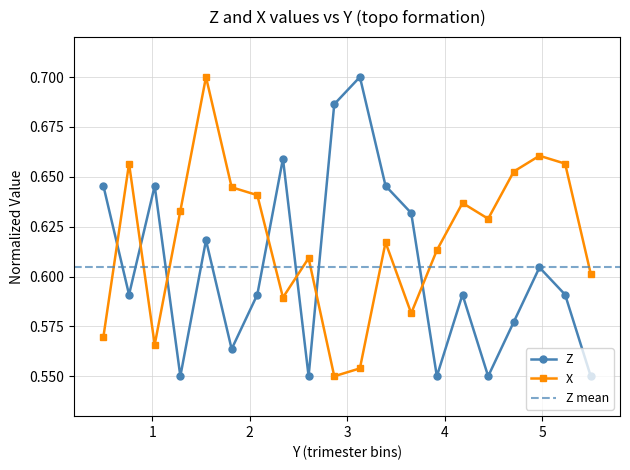

What is the value of the X point at the 12th from the left?

0.6